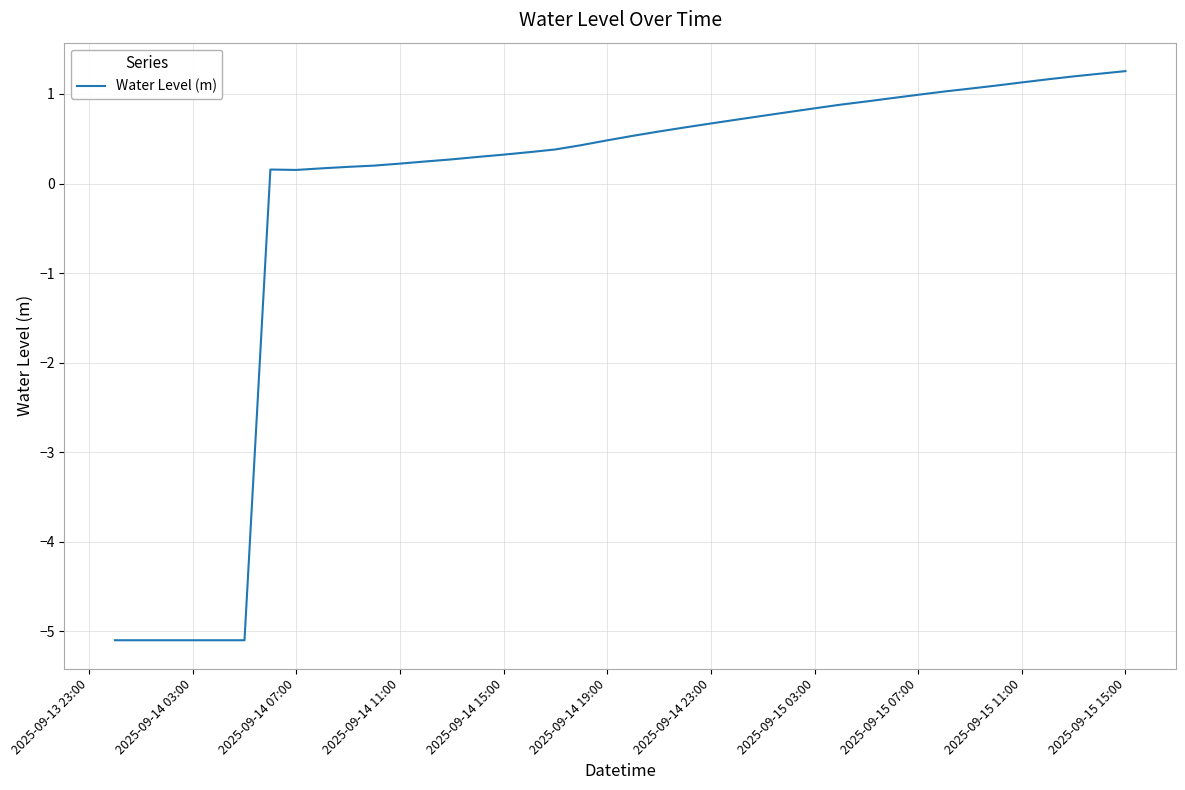

What is the difference between the maximum and minimum values?

6.4